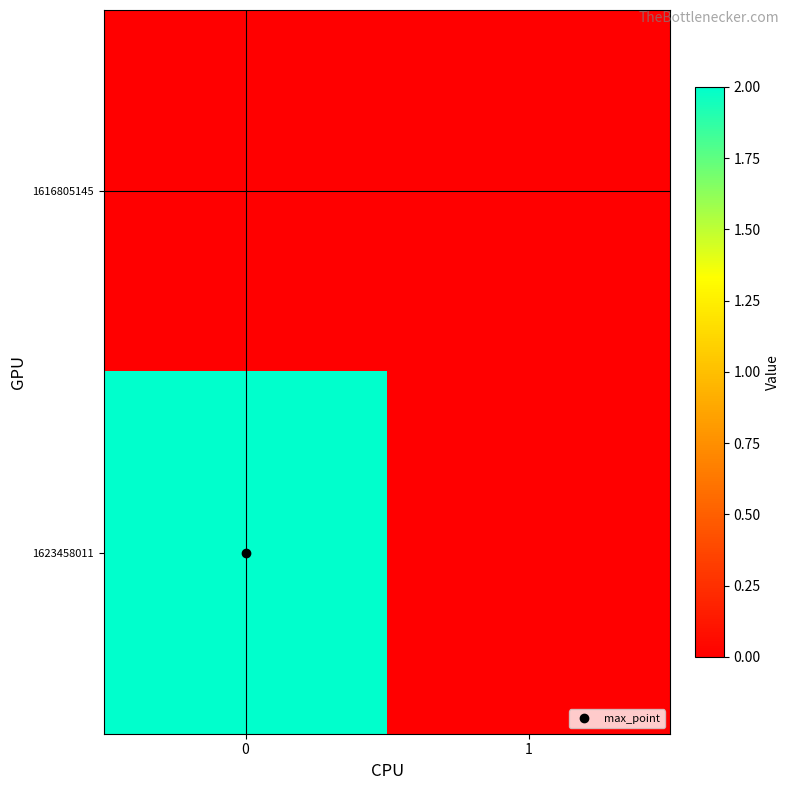

Which series has the widest spread of values?

row_1